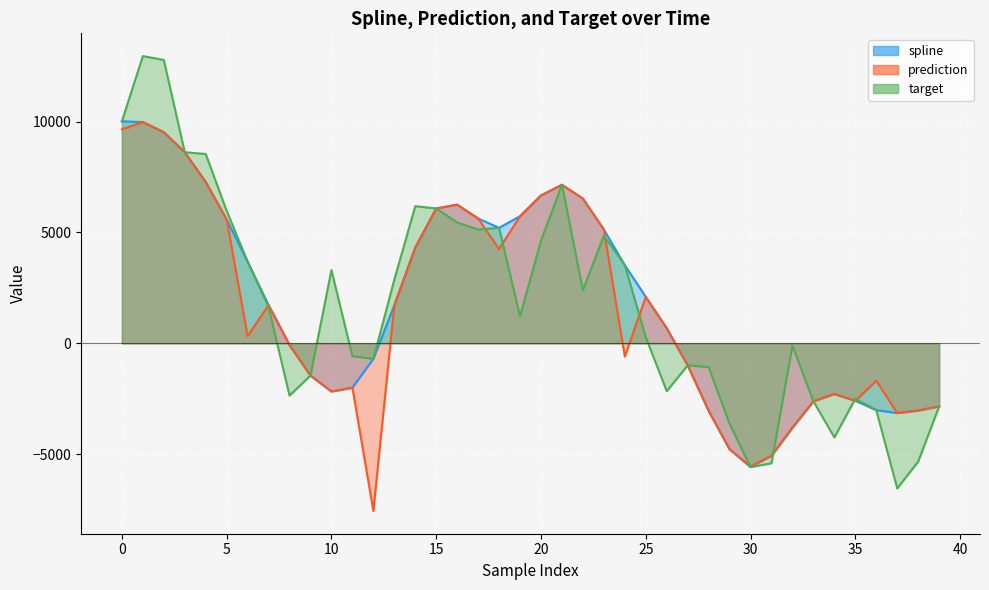

What is the sum of the spline values at 24 and 39?

683.4